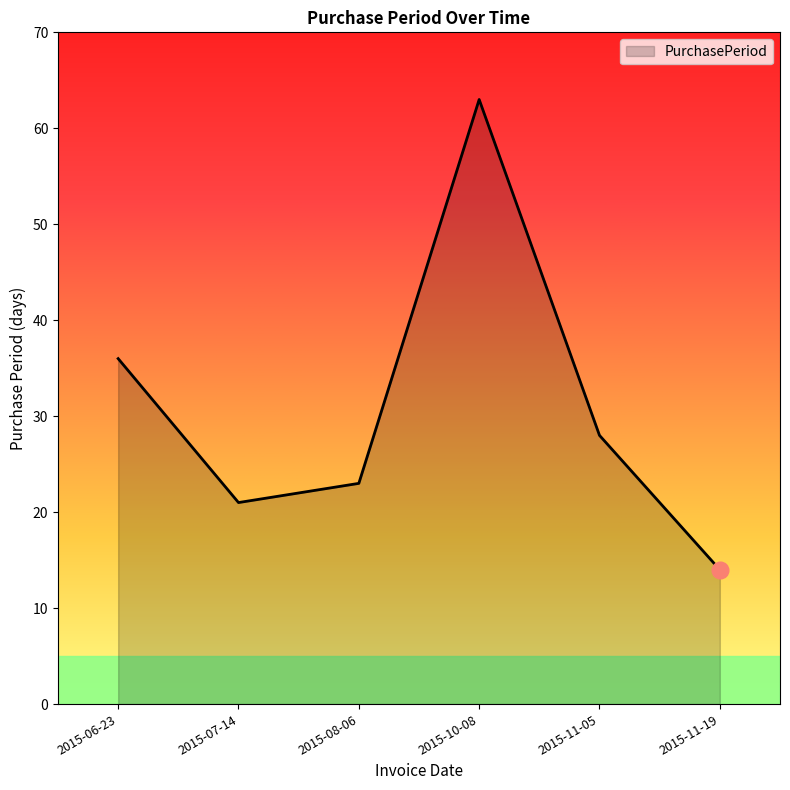

Approximately how many times larger is the value at 2015-06-23 compared to 2015-10-08?

0.6